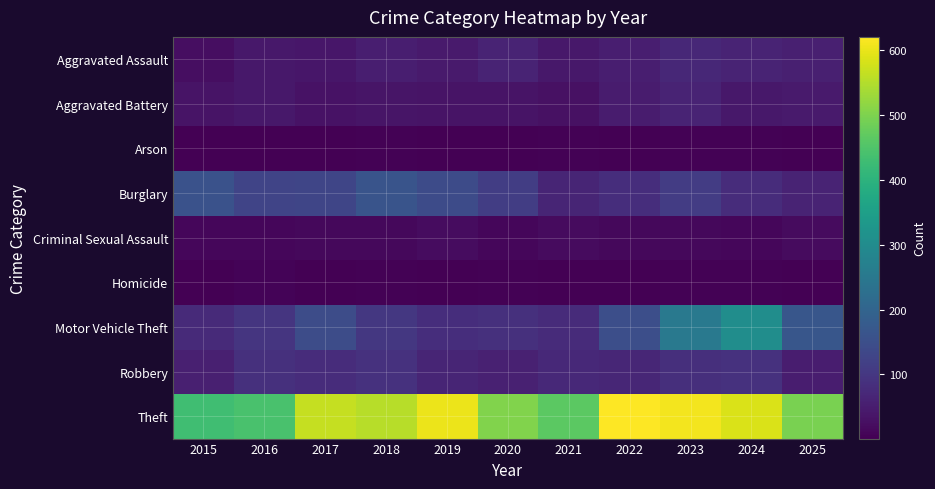

Reading left to right, extract all data points from this chart.

Aggravated Assault: 2015=24	2016=42	2017=38	2018=54	2019=46	2020=62	2021=42	2022=52	2023=70	2024=63	2025=55
Aggravated Battery: 2015=34	2016=40	2017=31	2018=37	2019=34	2020=33	2021=28	2022=48	2023=62	2024=41	2025=46
Arson: 2015=2	2016=3	2017=1	2018=4	2019=2	2020=3	2021=4	2022=3	2023=4	2024=4	2025=3
Burglary: 2015=156	2016=129	2017=131	2018=161	2019=142	2020=113	2021=66	2022=83	2023=111	2024=79	2025=63
Criminal Sexual Assault: 2015=11	2016=13	2017=14	2018=15	2019=21	2020=11	2021=19	2022=14	2023=14	2024=12	2025=19
Homicide: 2015=2	2016=6	2017=1	2018=4	2019=1	2020=4	2021=2	2022=2	2023=4	2024=4	2025=2
Motor Vehicle Theft: 2015=76	2016=96	2017=146	2018=101	2019=82	2020=88	2021=78	2022=150	2023=252	2024=304	2025=168
Robbery: 2015=55	2016=87	2017=79	2018=89	2019=66	2020=59	2021=72	2022=67	2023=84	2024=89	2025=50
Theft: 2015=430	2016=442	2017=566	2018=554	2019=604	2020=503	2021=465	2022=621	2023=611	2024=585	2025=496